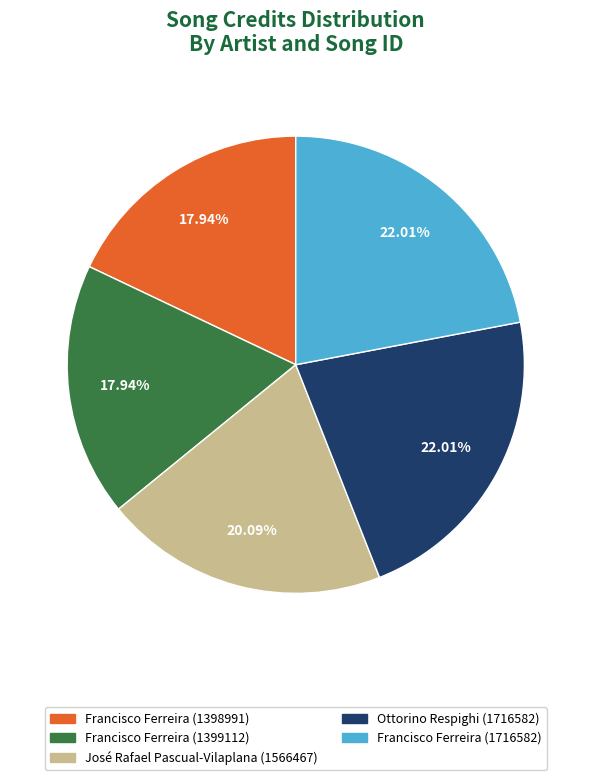

Does Francisco Ferreira (1398991) account for over 50% of the chart?

No